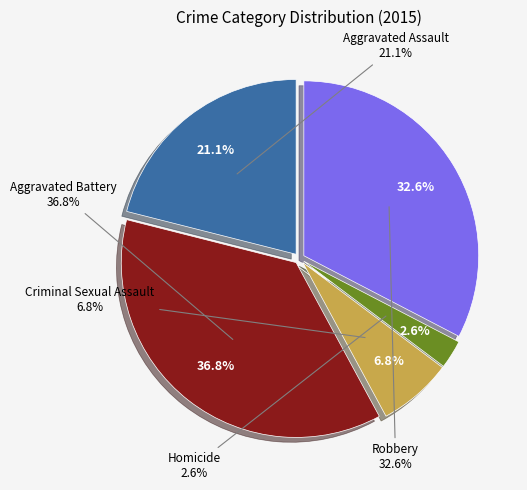

How many slices are in this pie chart?

5